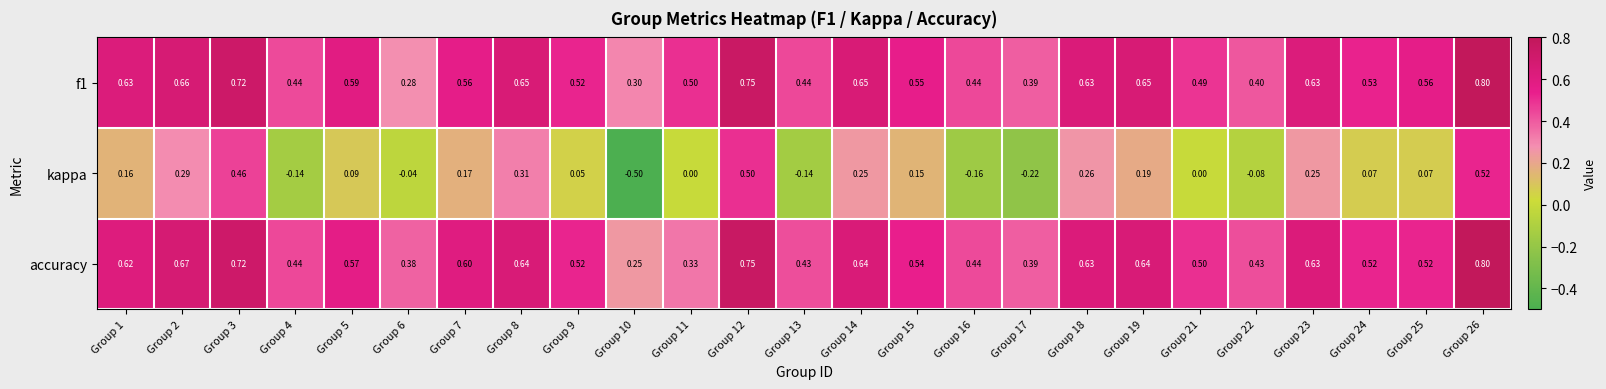

Which series has the widest spread of values?

kappa